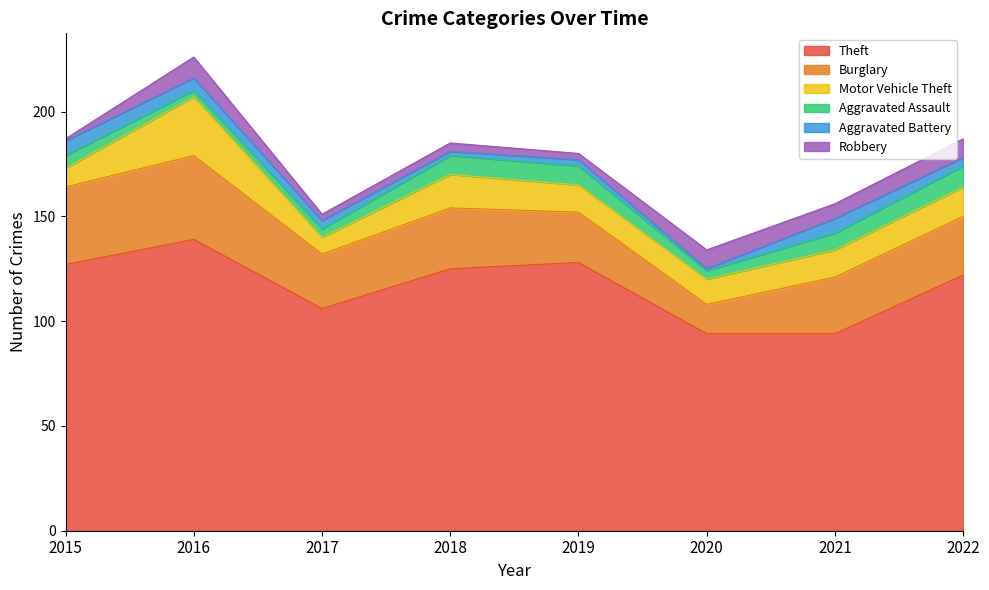

Reading left to right, what are all the values shown in this chart?

Theft: 2015=127	2016=139	2017=106	2018=125	2019=128	2020=94	2021=94	2022=122
Burglary: 2015=37	2016=40	2017=26	2018=29	2019=24	2020=14	2021=27	2022=28
Motor Vehicle Theft: 2015=9	2016=28	2017=8	2018=16	2019=13	2020=12	2021=13	2022=14
Aggravated Assault: 2015=6	2016=3	2017=4	2018=9	2019=9	2020=4	2021=8	2022=10
Aggravated Battery: 2015=7	2016=6	2017=4	2018=2	2019=3	2020=1	2021=7	2022=4
Robbery: 2015=1	2016=10	2017=3	2018=4	2019=3	2020=9	2021=7	2022=9